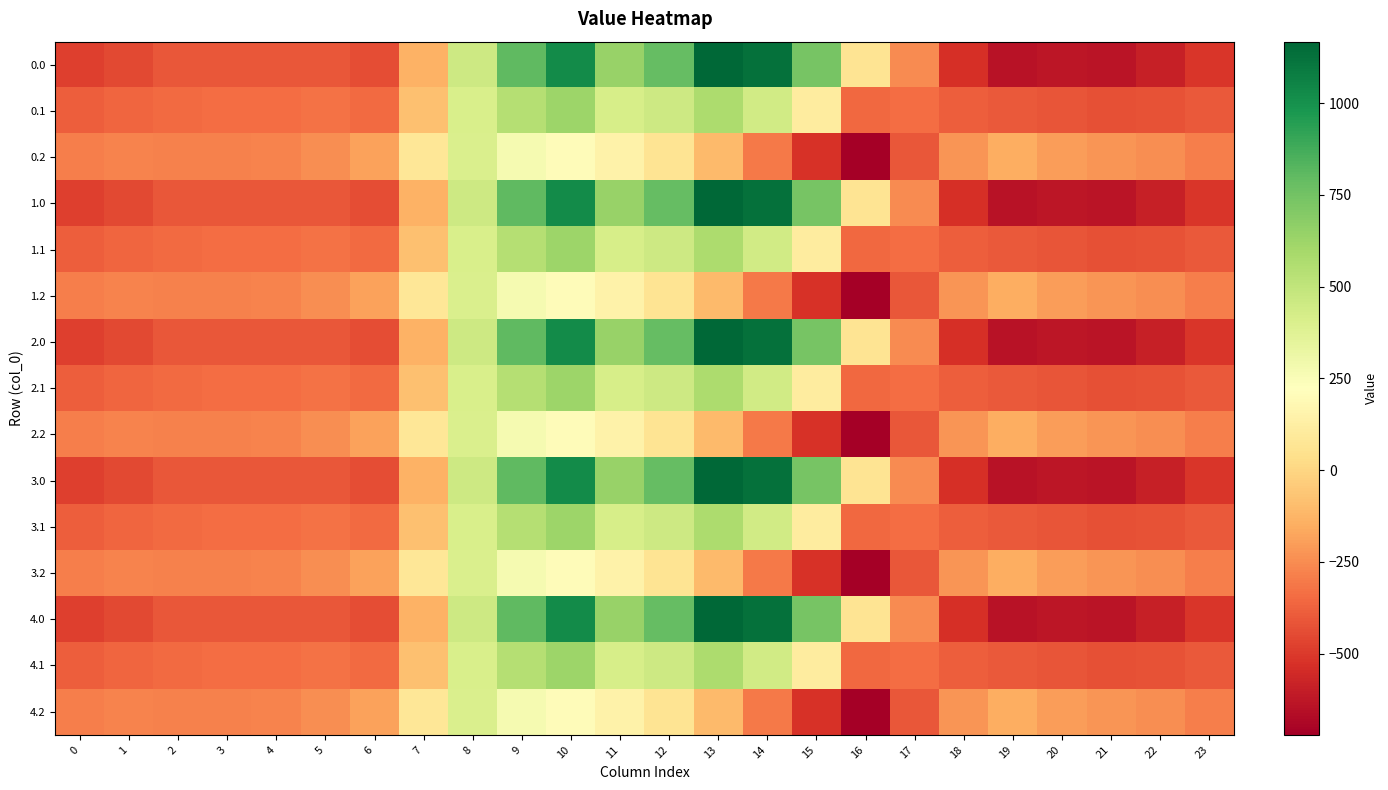

At 17, list the series in order from largest to smallest.

0.0, 1.0, 2.0, 3.0, 4.0, 0.1, 1.1, 2.1, 3.1, 4.1, 0.2, 1.2, 2.2, 3.2, 4.2